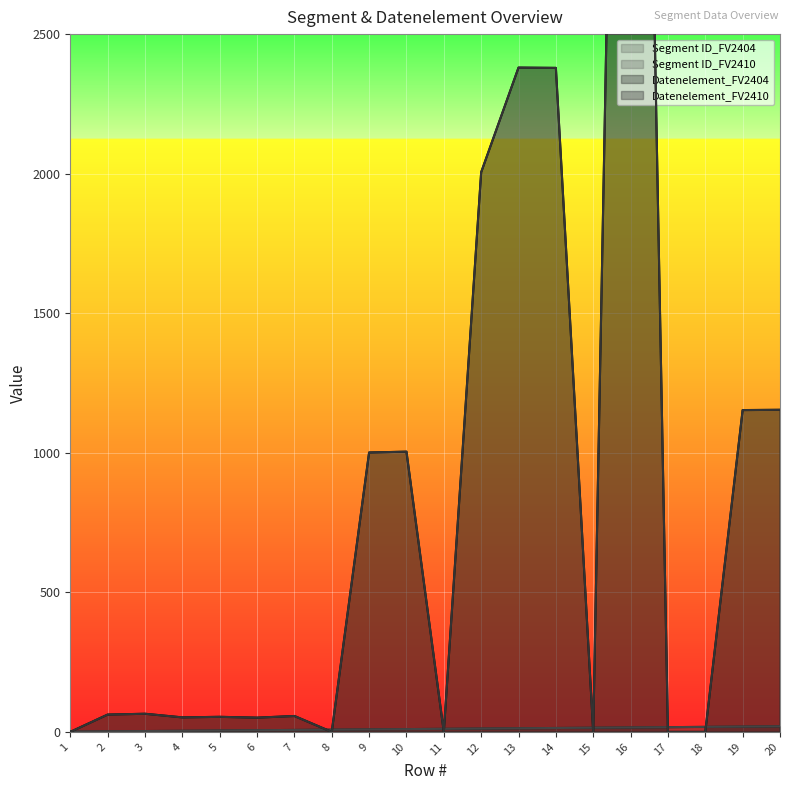

The Datenelement_FV2410 series shows 1154 at 20. True or false?

True